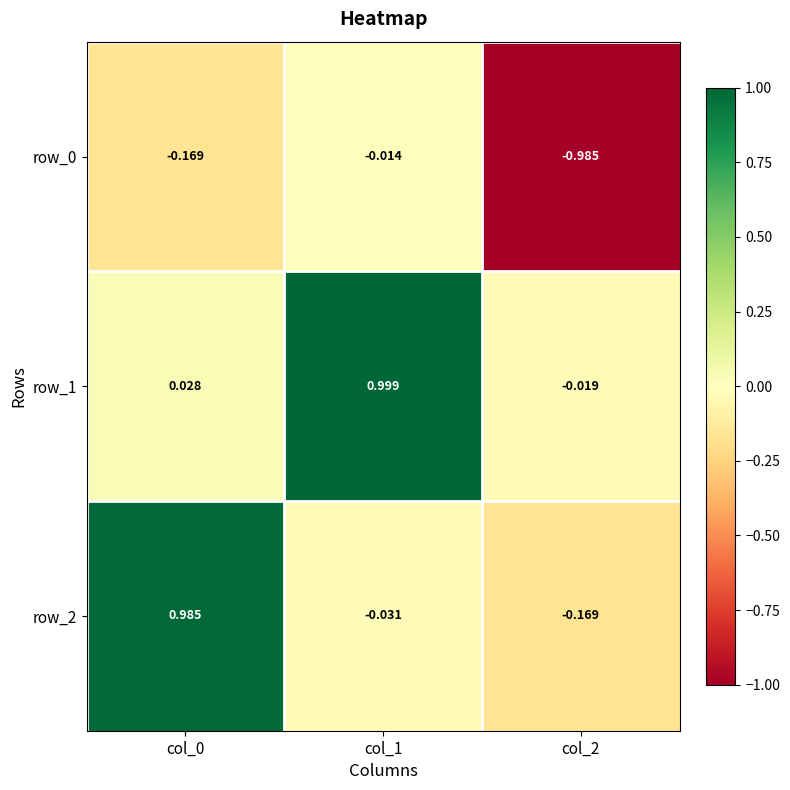

What is the difference between the row_2 values at col_1 and col_2?

0.1